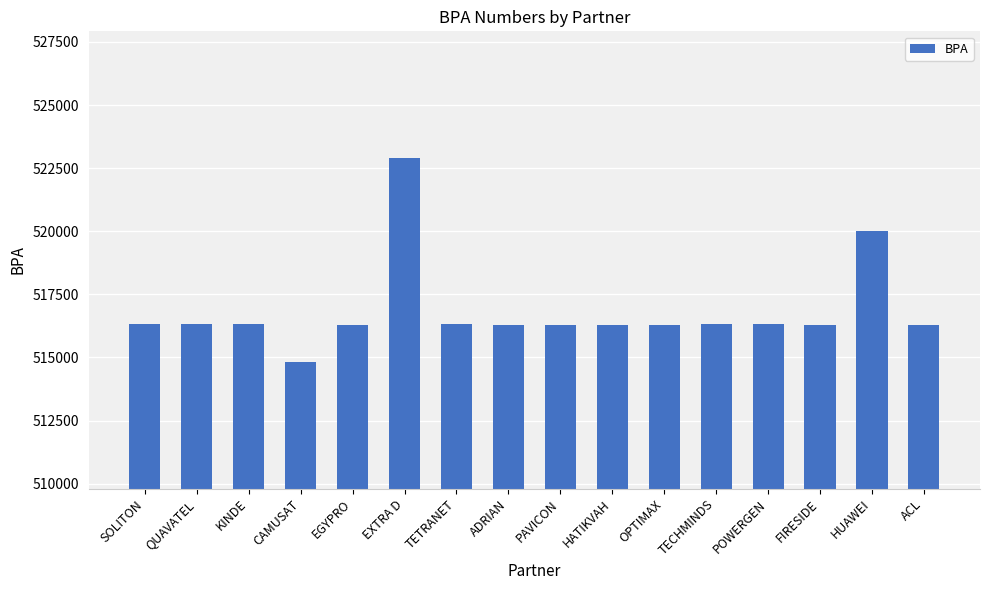

What is the difference between the values at OPTIMAX and PAVICON?

1